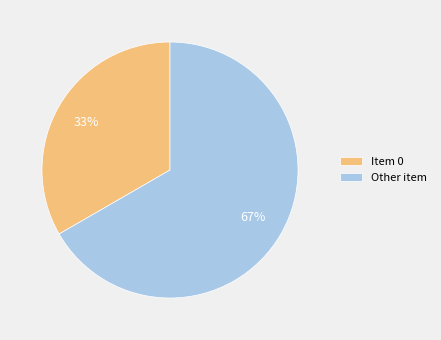

To the nearest percent, what is the combined percentage of Item 0 and Other item?

100%